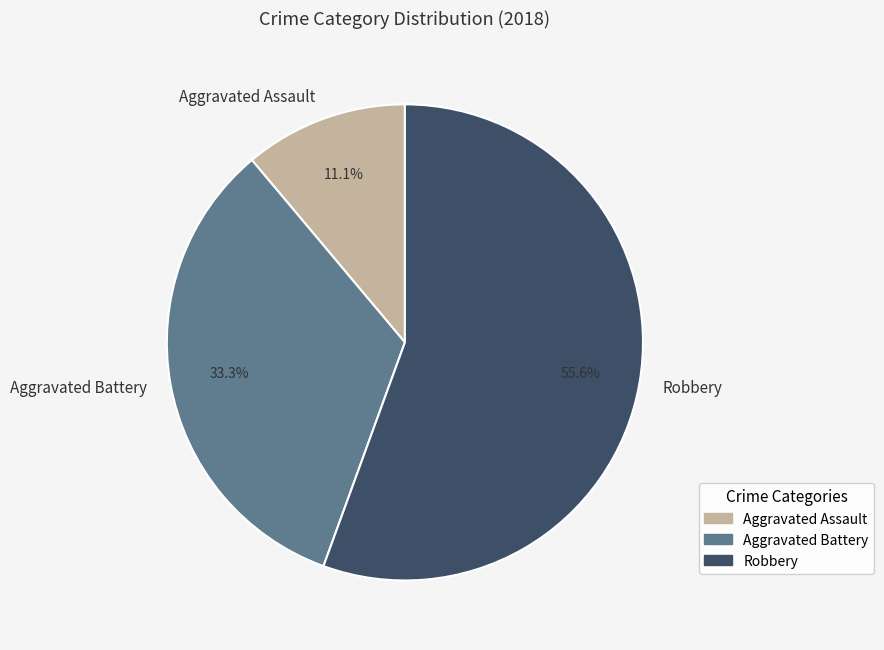

To the nearest percent, what percentage of the pie is Aggravated Assault?

11%